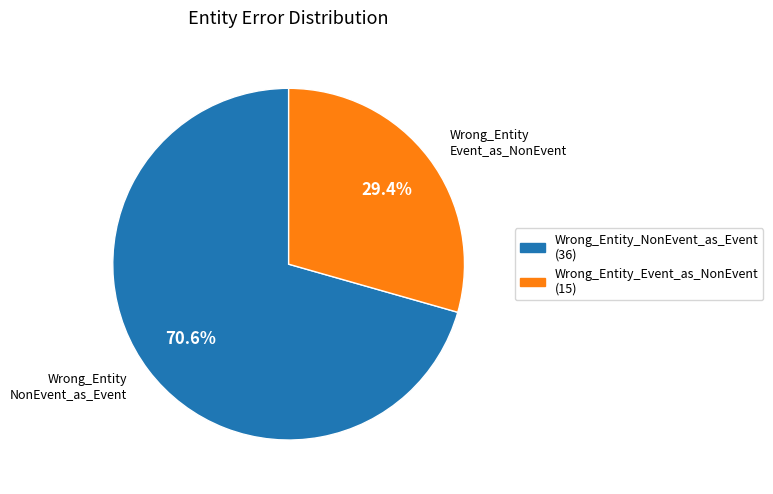

What percentage is the Wrong_Entity_NonEvent_as_Event slice, to the nearest percent?

71%